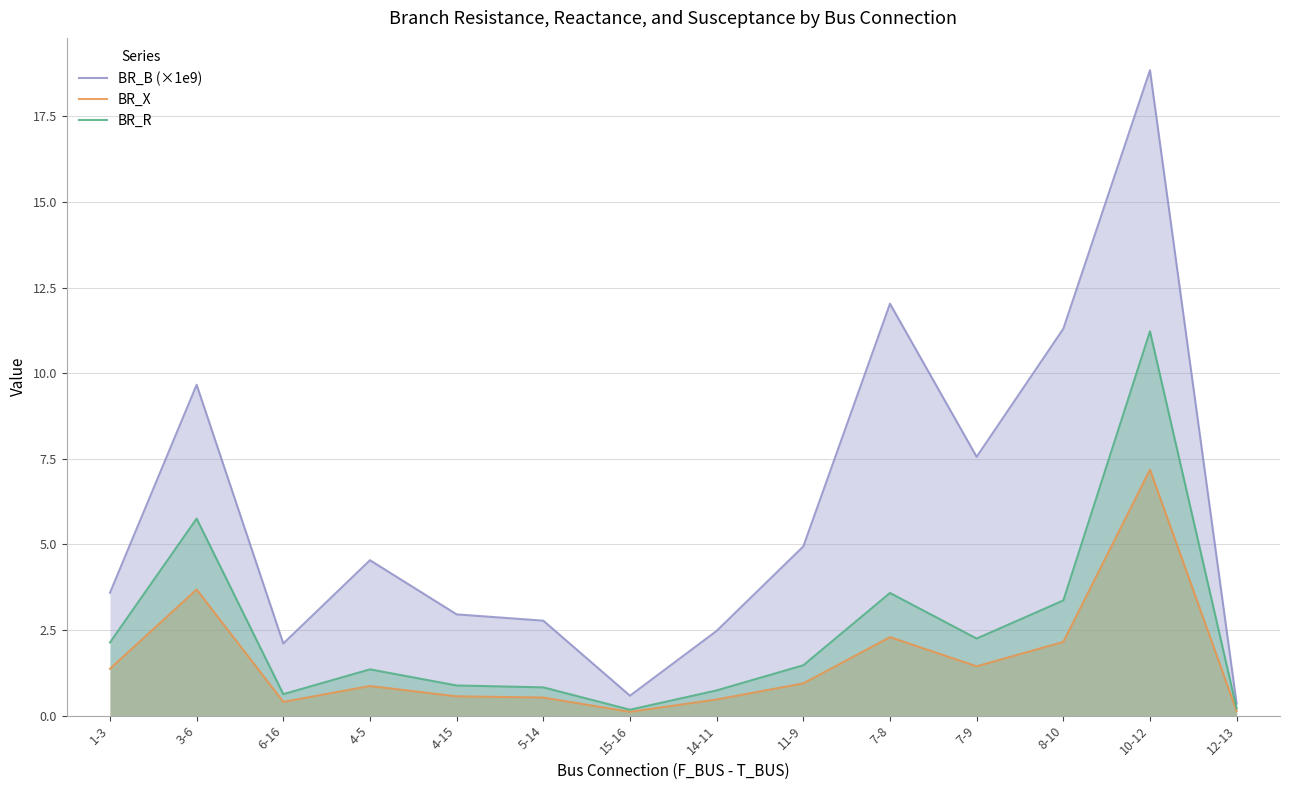

At which category does the chart reach its minimum across all series?

15-16